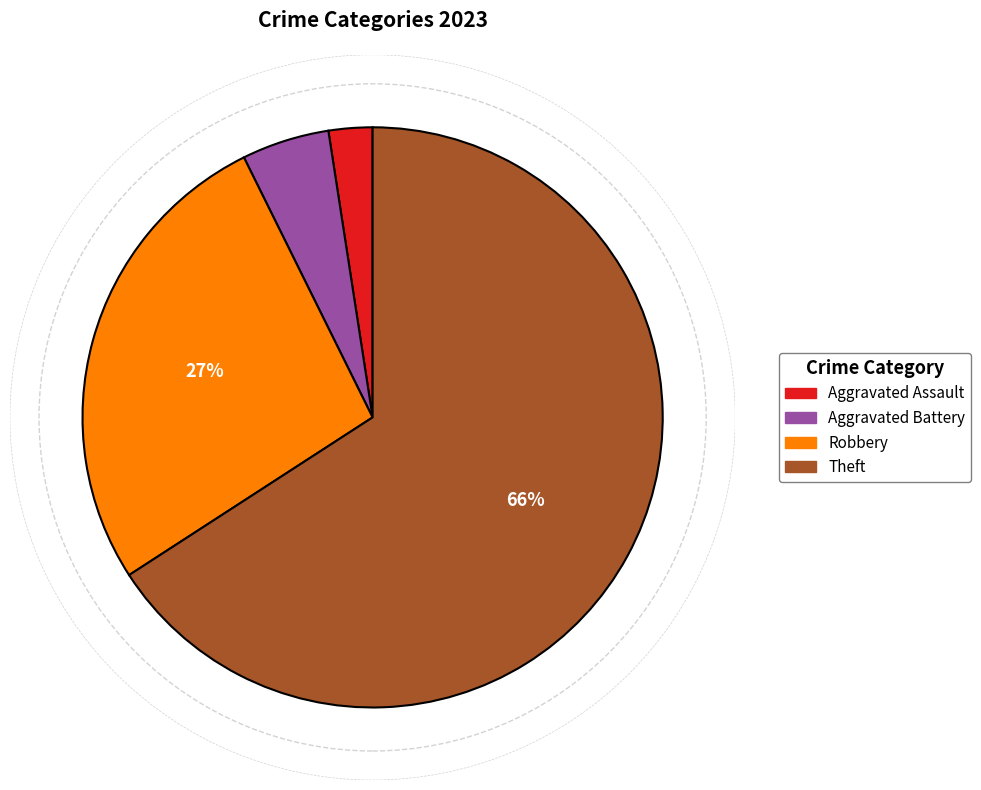

Is there any slice that represents more than half of the pie?

Yes